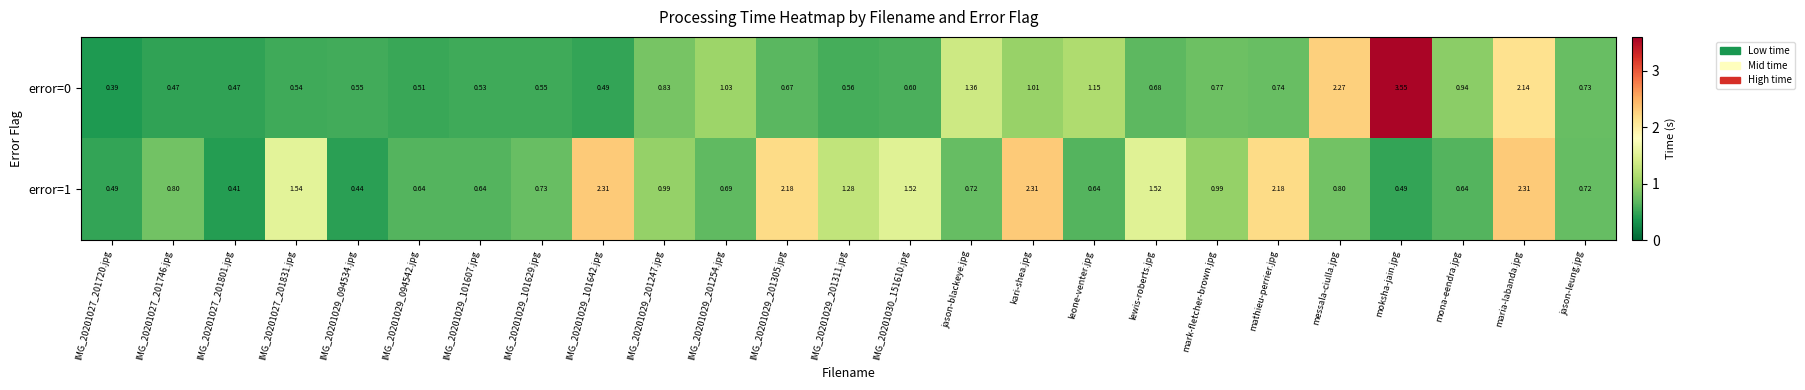

At which category is the sum across all series the highest?

maria-labanda.jpg